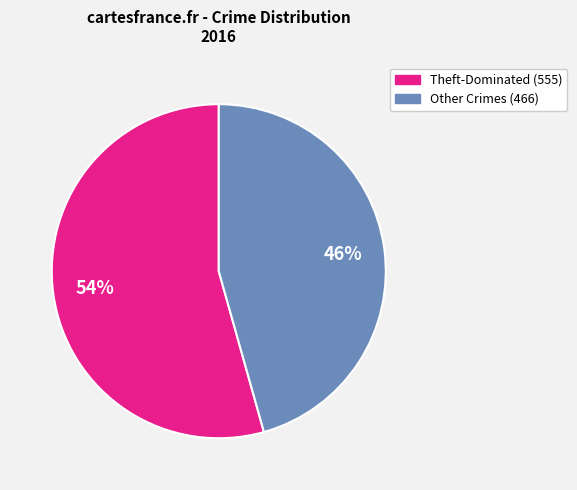

To the nearest percent, what is the average slice percentage?

50%